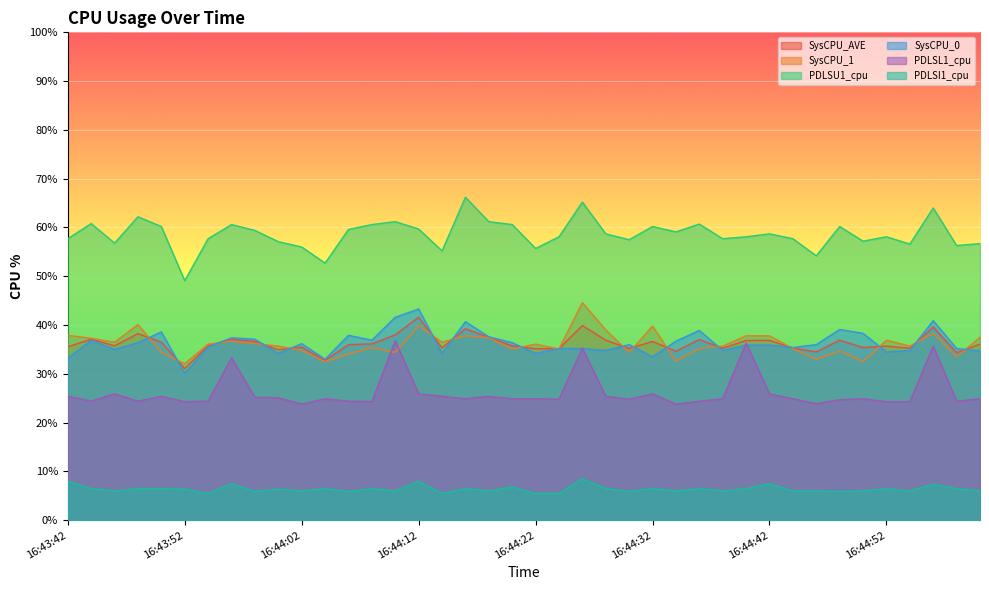

Which series has the largest total across all categories?

PDLSU1_cpu